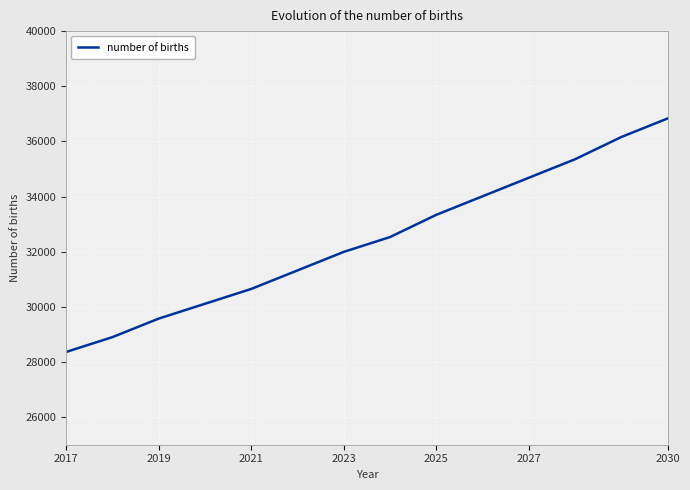

What is the minimum value shown in the chart?

28364.3